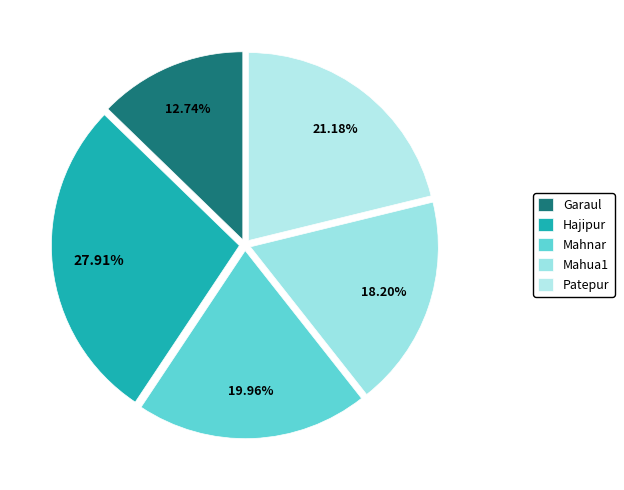

What is the largest slice in the pie chart?

Hajipur